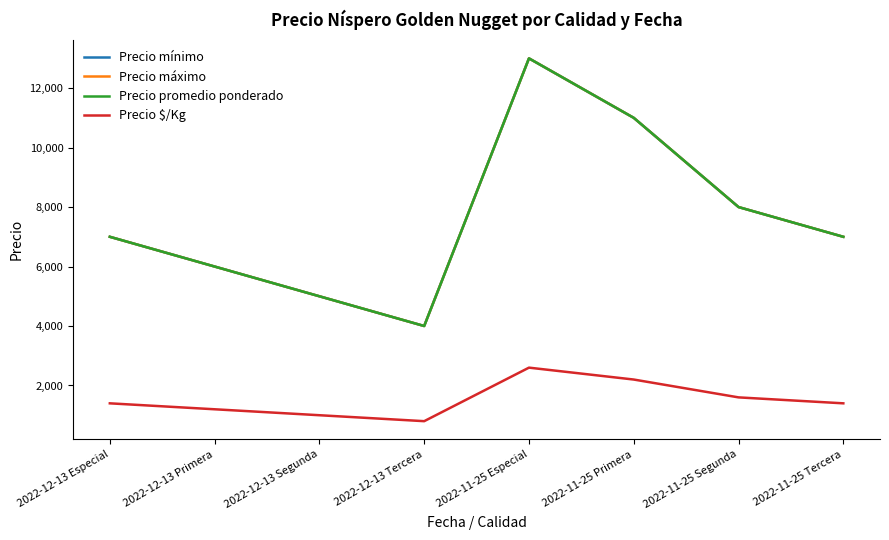

What position from the right is 2022-11-25 Especial?

4